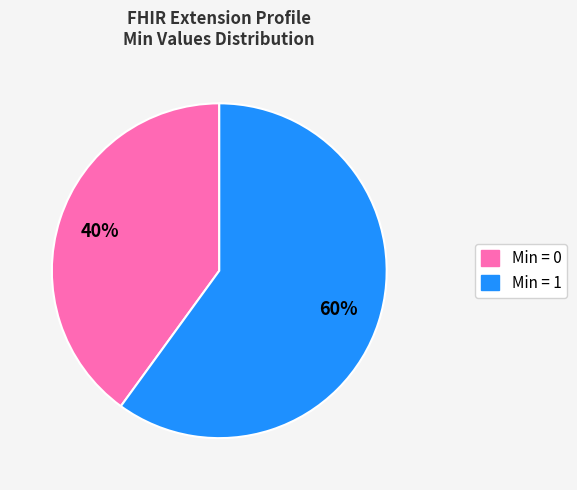

To the nearest percent, what is the average slice percentage?

50%